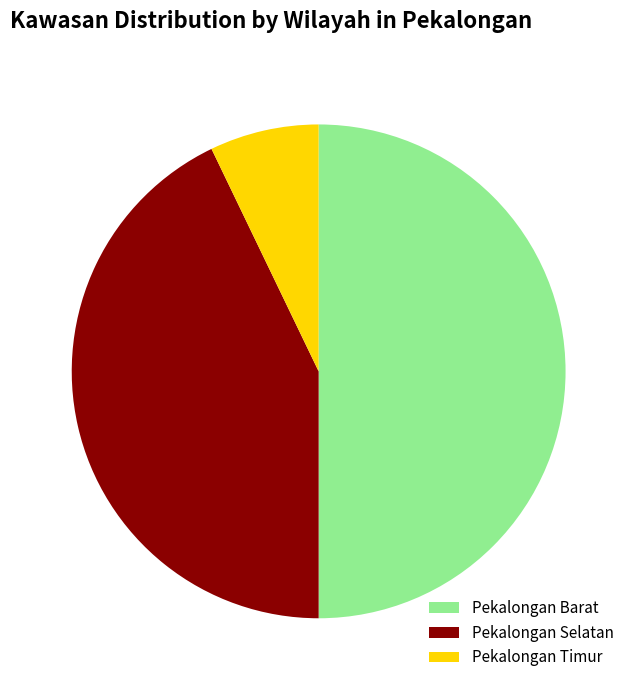

Between Pekalongan Timur and Pekalongan Barat, which is larger?

Pekalongan Barat